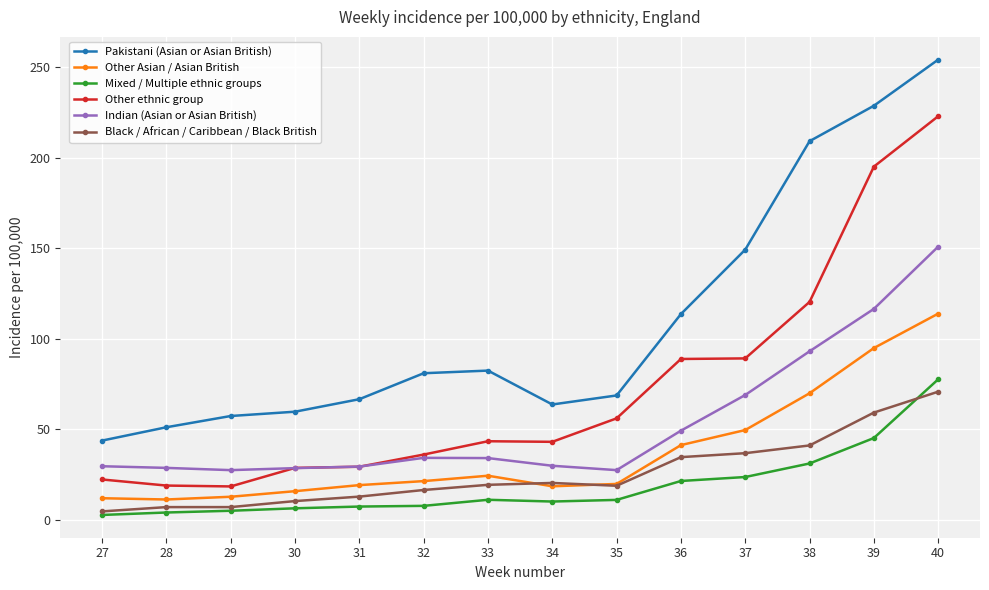

True or false: Pakistani (Asian or Asian British) and Indian (Asian or Asian British) cross at least once.

False